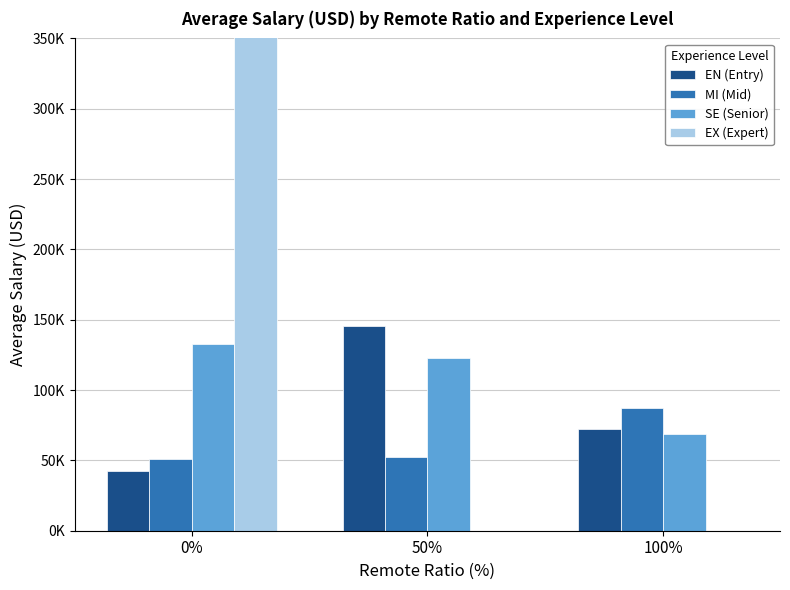

Which has a higher value, 100% or 50%?

50%